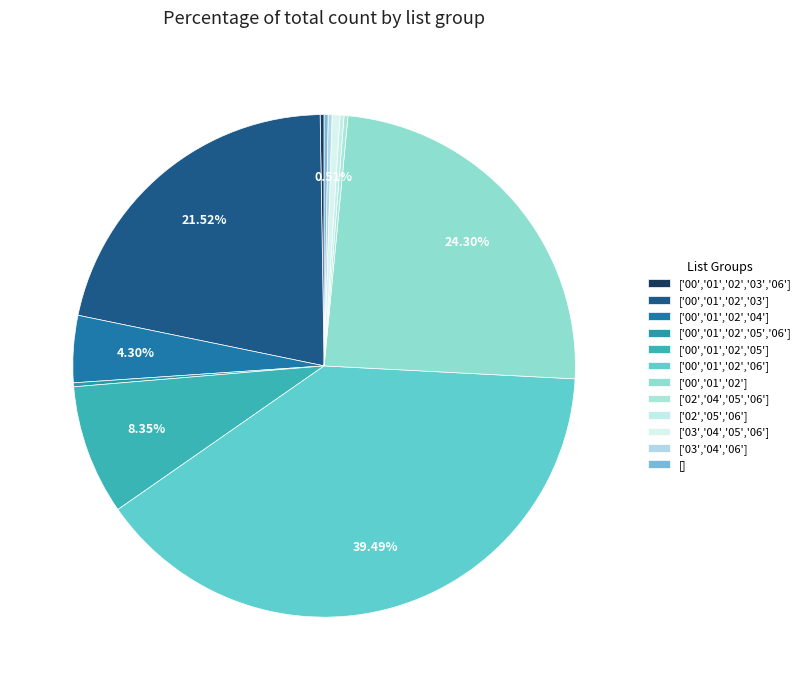

Which slice is the smallest?

['00','01','02','03','06']